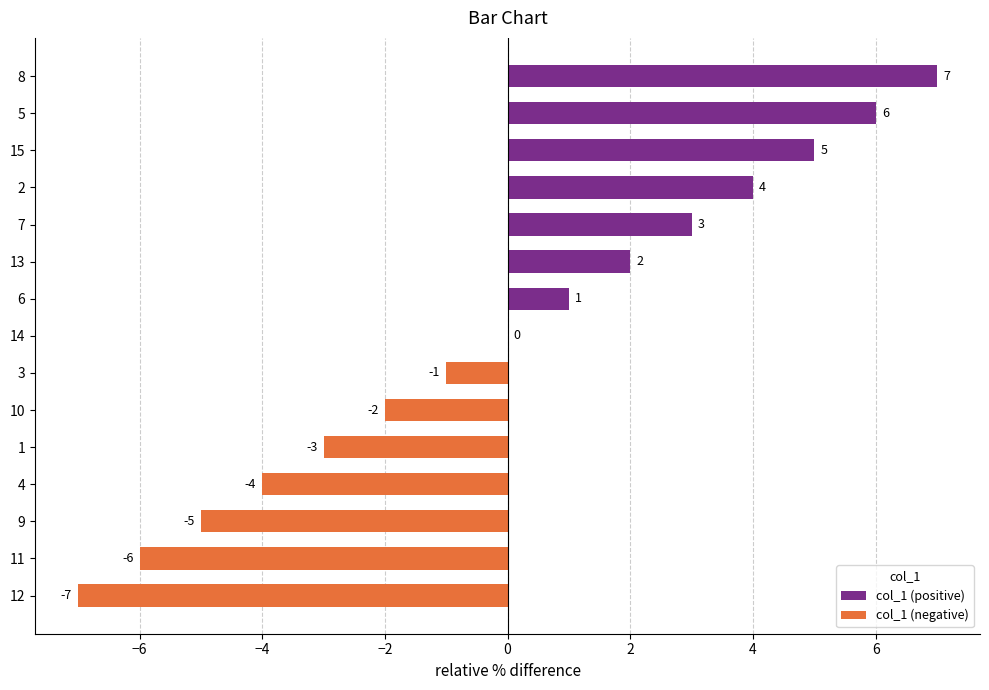

Which category has the highest value across all series?

8